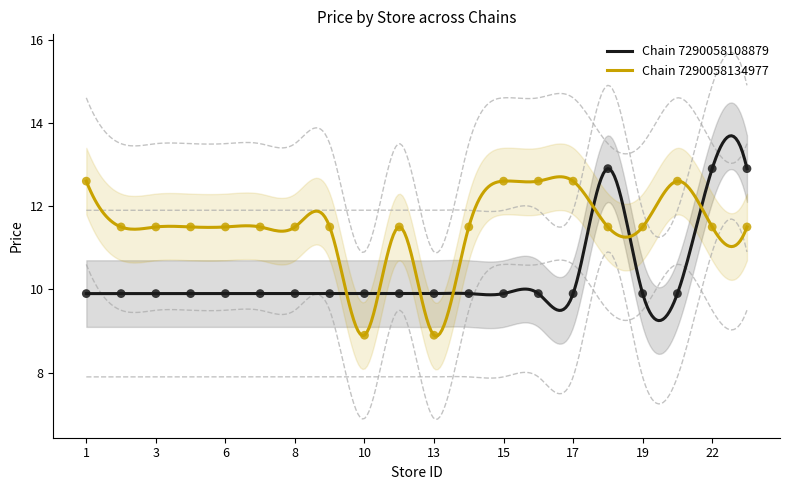

Which series contains the lowest Y value?

7290058134977